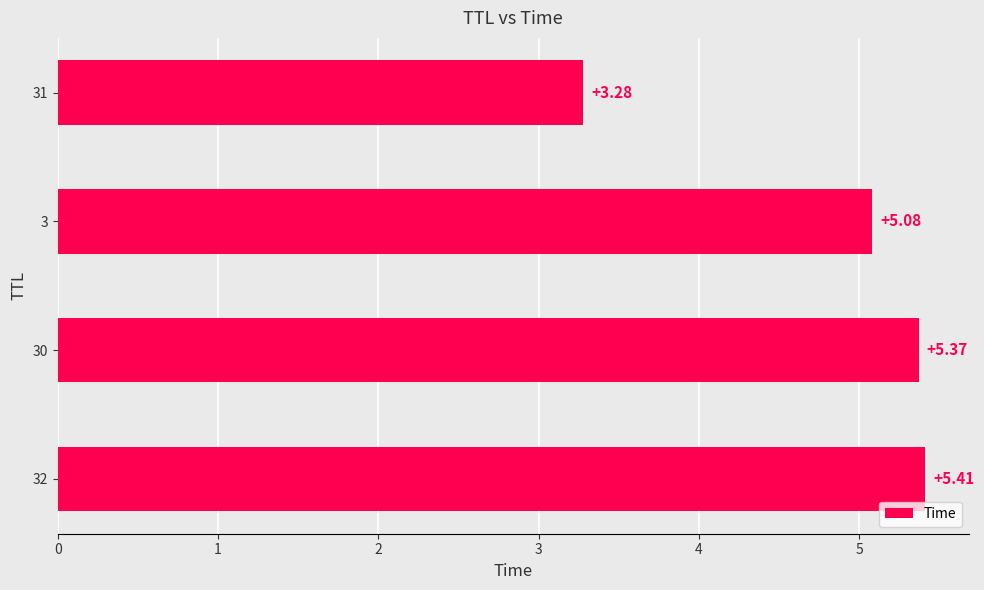

Which label corresponds to the smallest value in the chart?

31